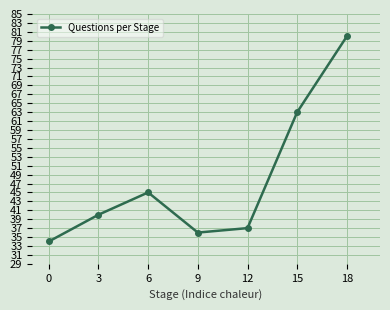

List the labels in order of value, smallest first.

0, 9, 12, 3, 6, 15, 18